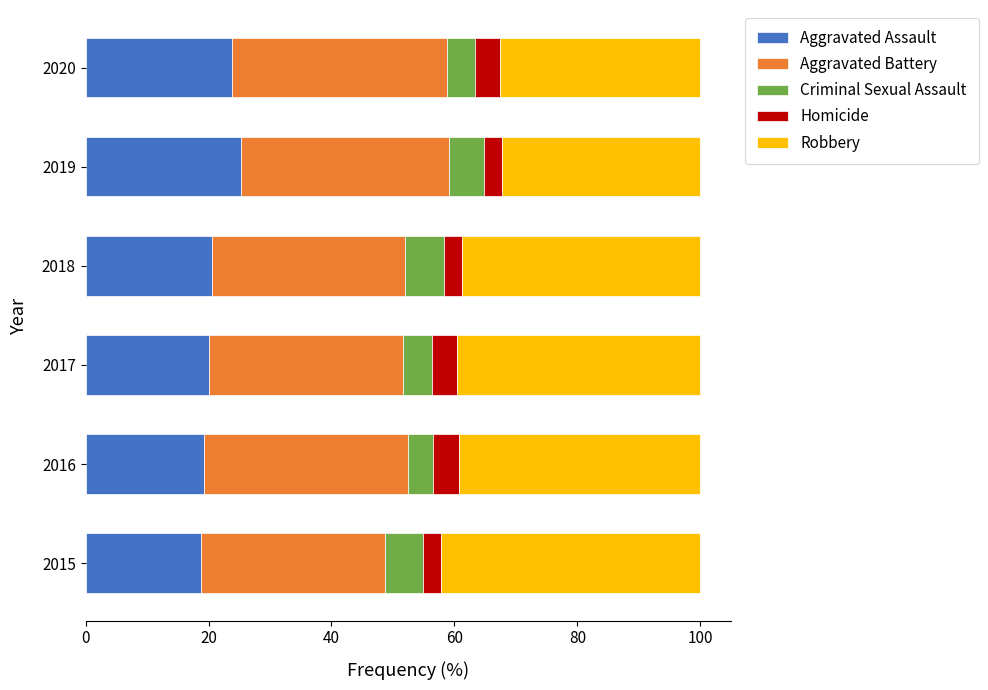

What is the lowest value of the Aggravated Assault series?

18.8